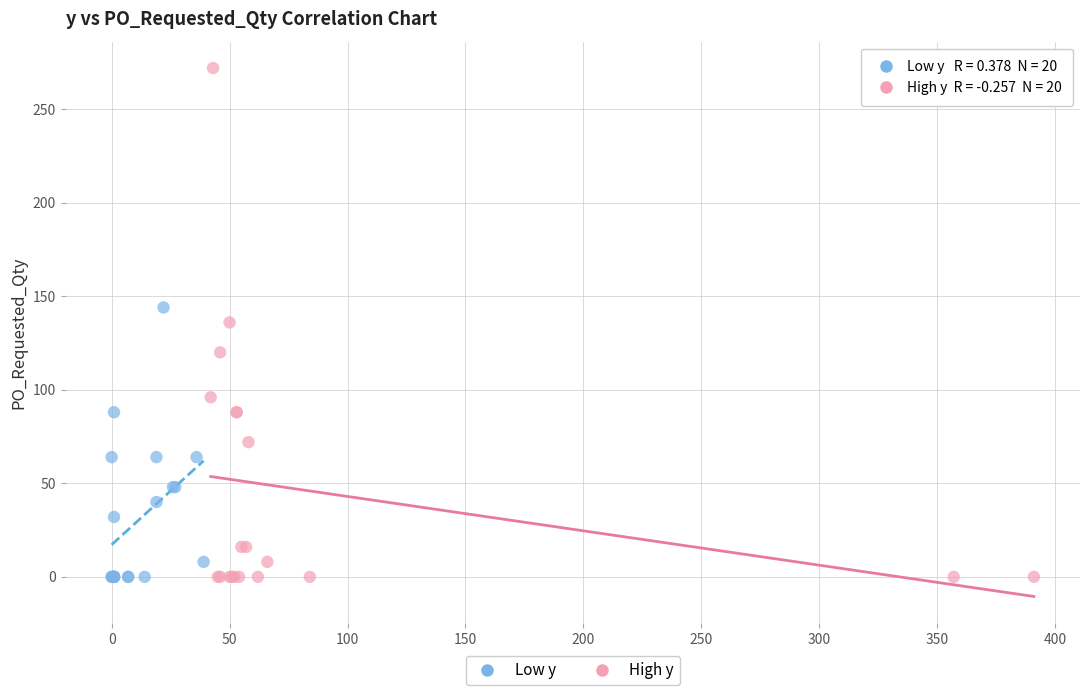

Which series has the widest spread of Y values?

High y